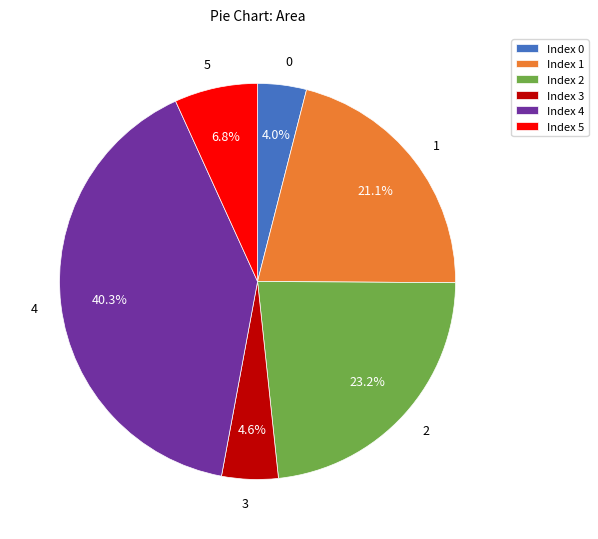

Does 3 represent more than half of the total?

No